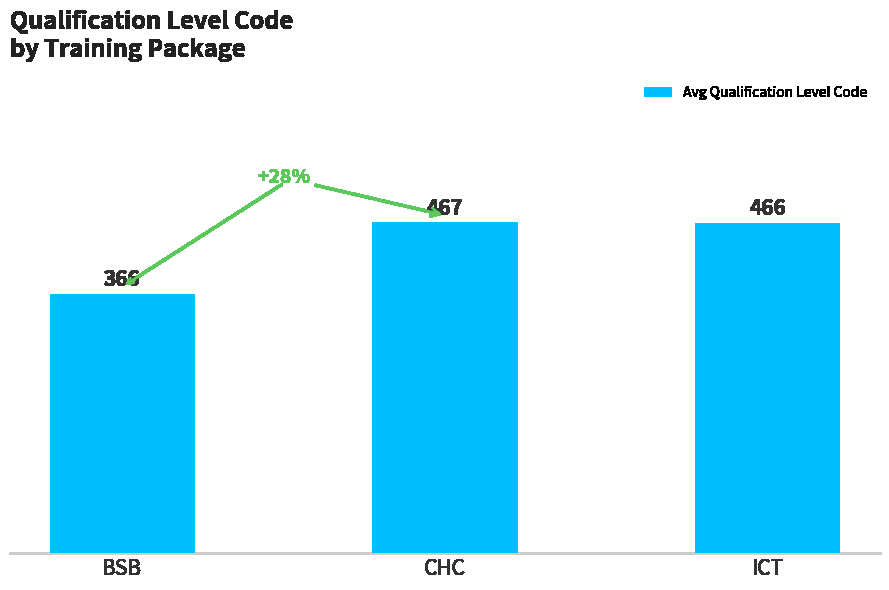

At which label does the data first exceed 466?

CHC